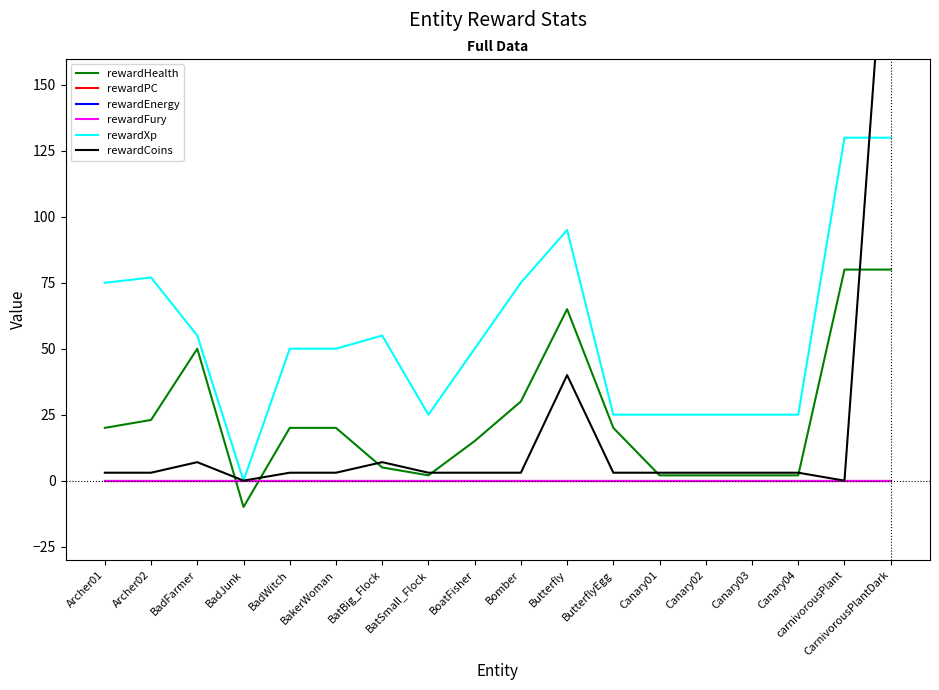

Is the value of rewardHealth at BatSmall_Flock greater than the value of rewardFury at carnivorousPlant?

Yes